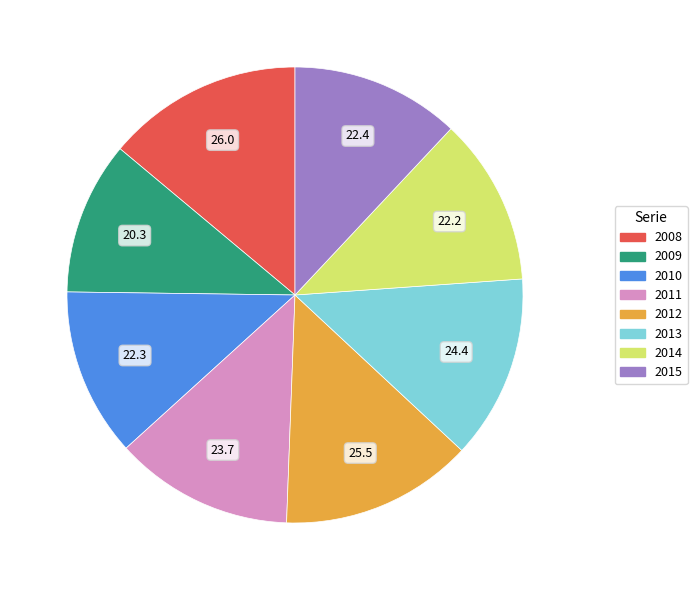

Is it true that 2008 is 20% of the pie?

False